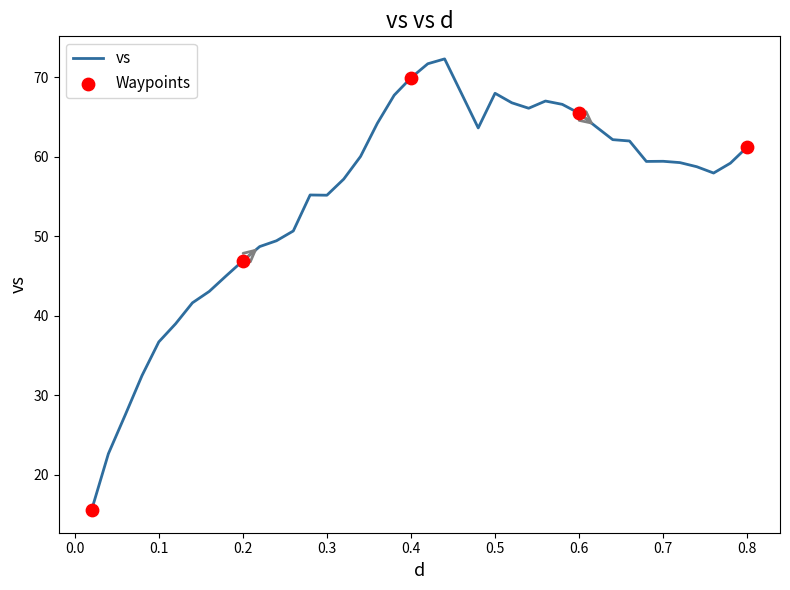

What is the minimum value shown in the chart?

15.5